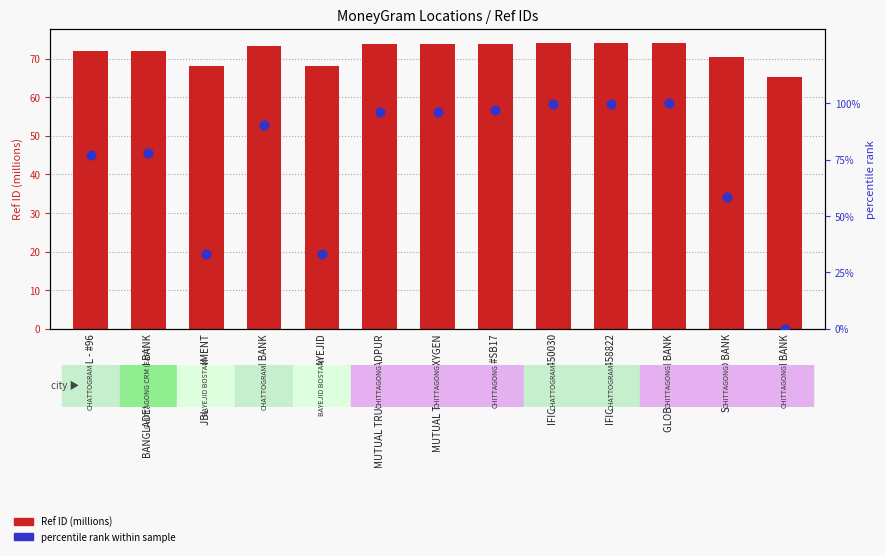

Which series contains the lowest Y value?

percentile rank within sample